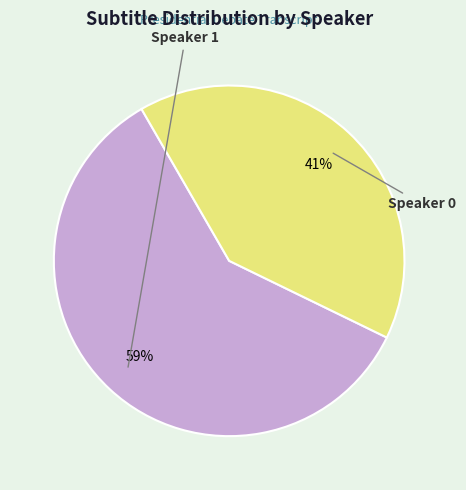

To the nearest percent, what is the average slice percentage?

50%